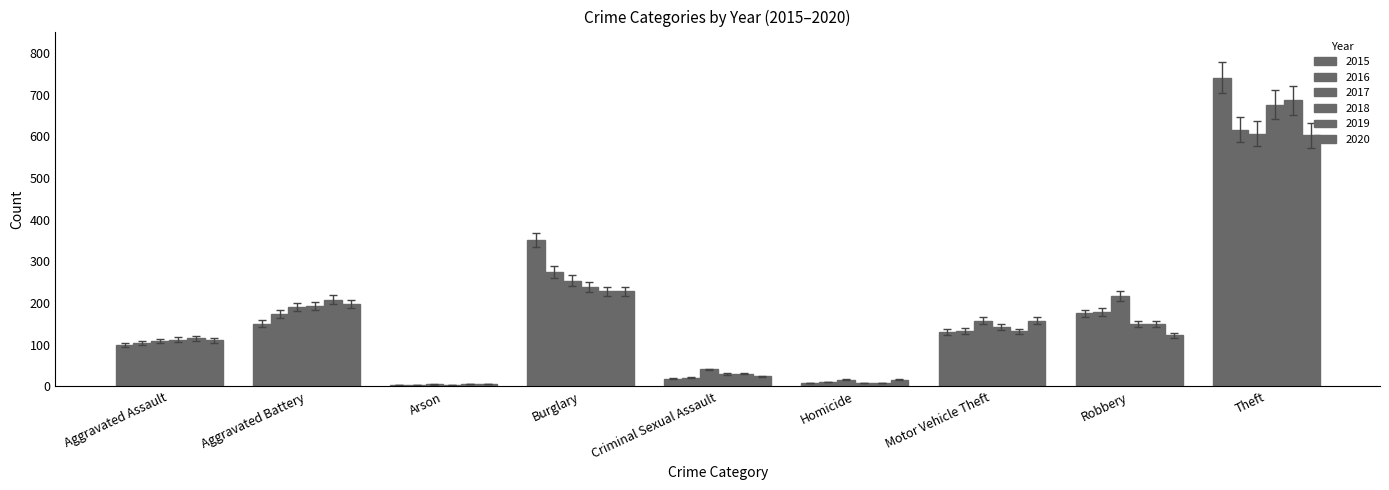

What is the value of the 2015 bar at the 1st from the left?

94.0